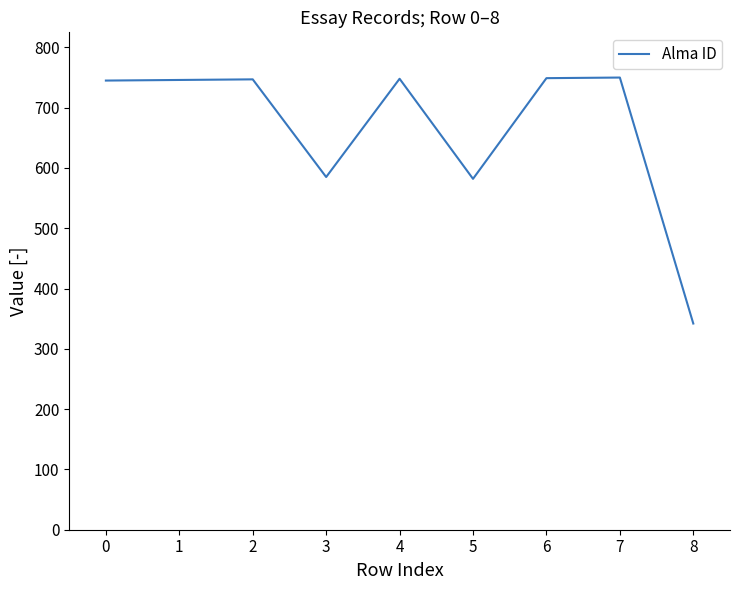

What is the approximate value at 3, to the nearest 50?

600